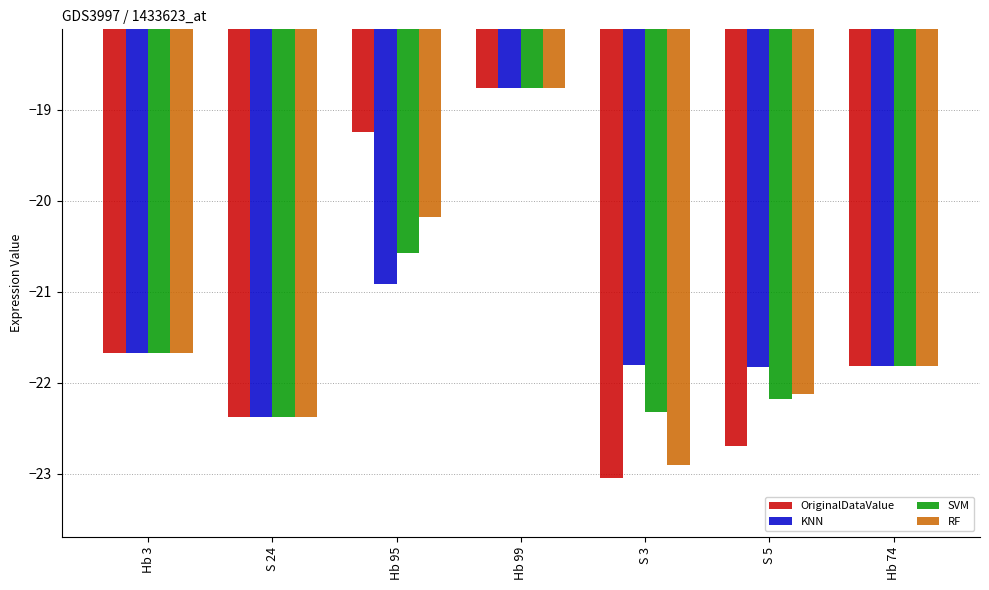

Which category has the highest value across all series?

Hb 99